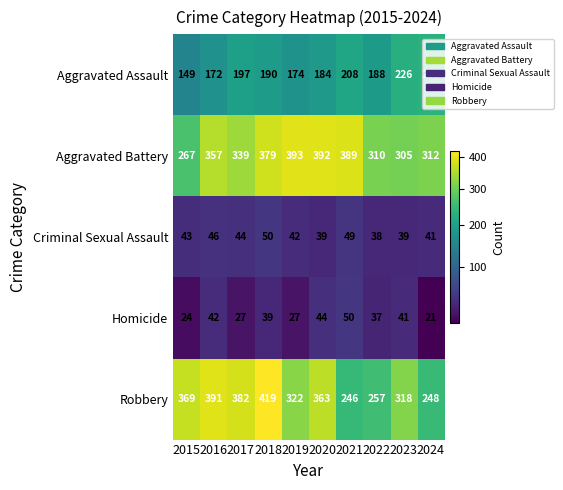

What is the sum of the Homicide values at 2018 and 2015?

63